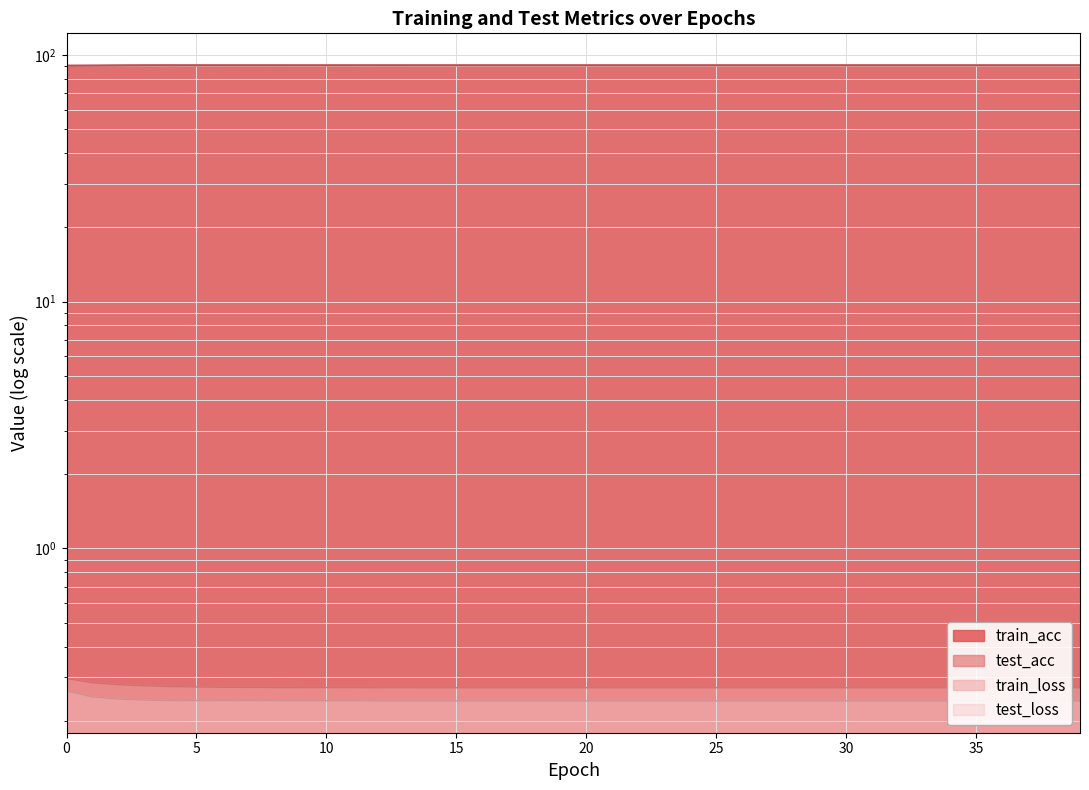

True or false: test_acc has more than 1 interior local peaks.

True